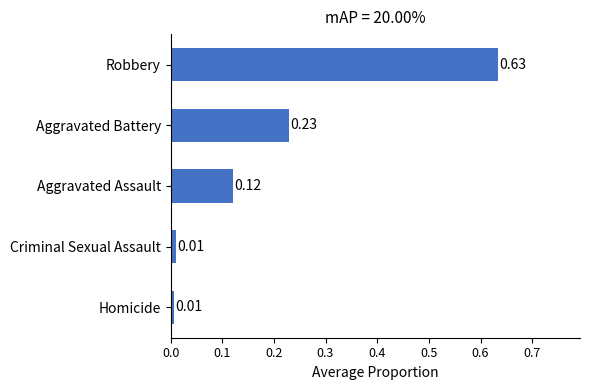

What is the difference between the values at Robbery and Aggravated Battery?

0.4